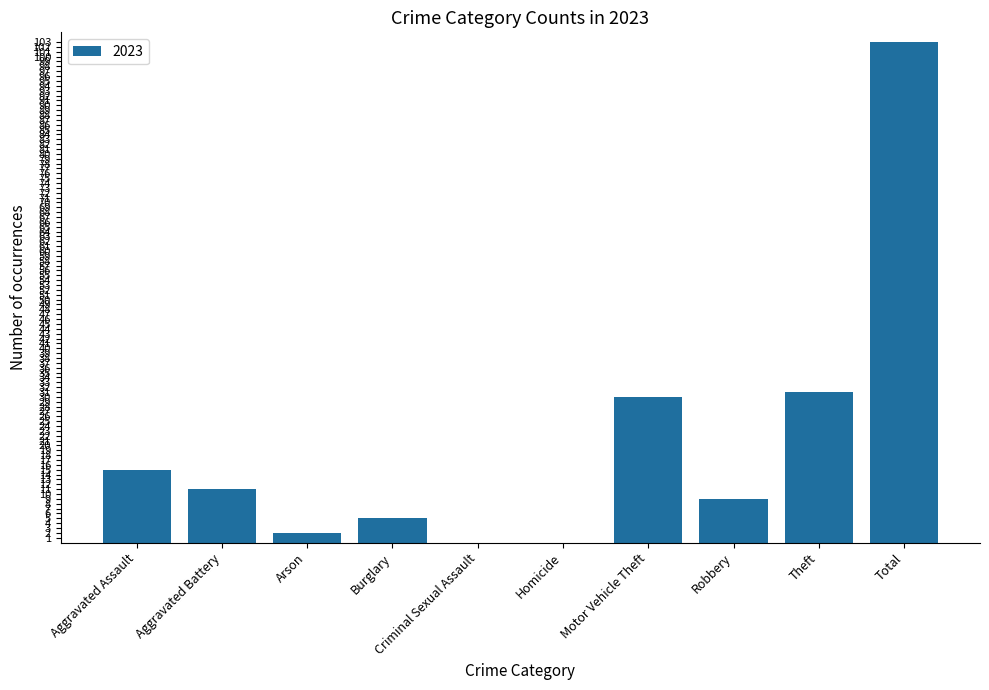

At which category does the chart reach its peak across all series?

Total